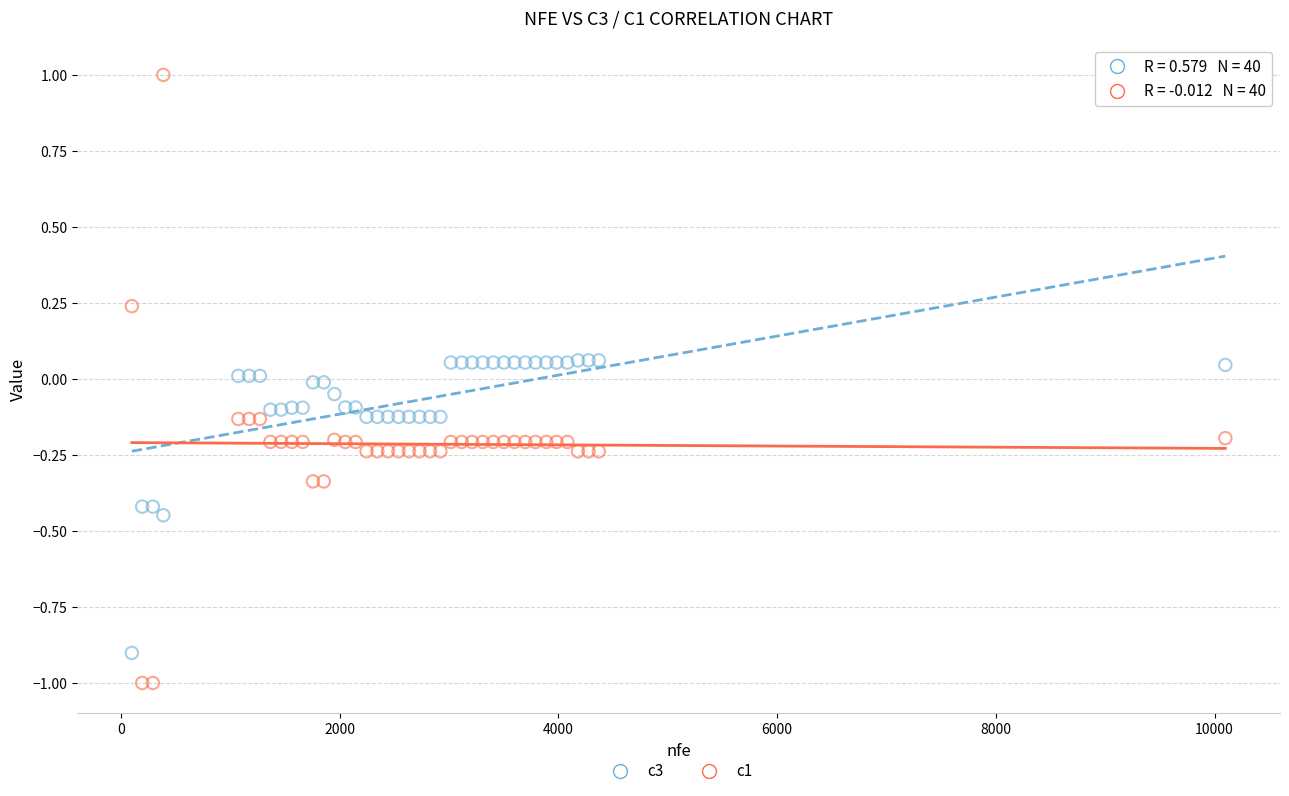

Which series reaches the maximum Y coordinate?

c1